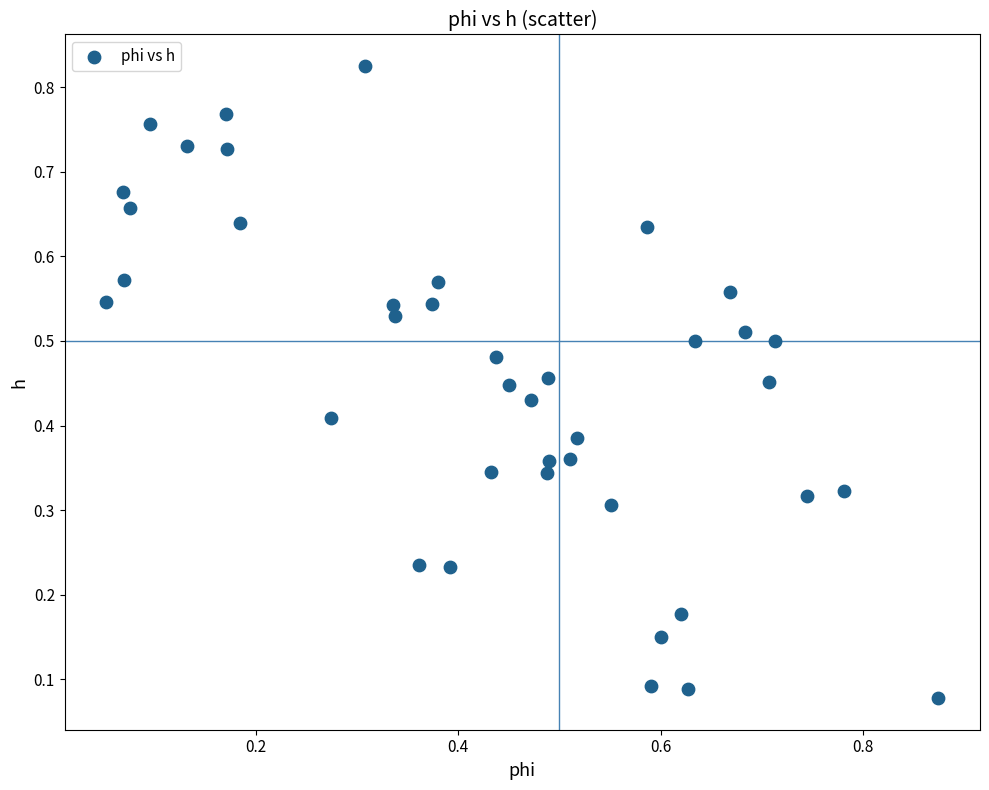

How many data points are displayed?

40